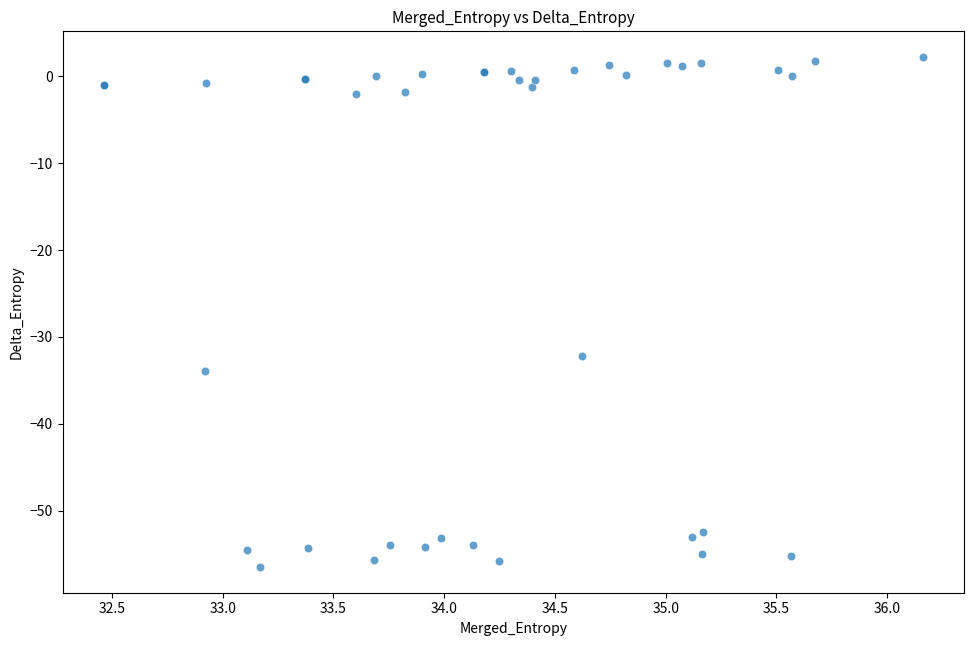

What Y value in the scatter plot is closest to -27?

-32.2